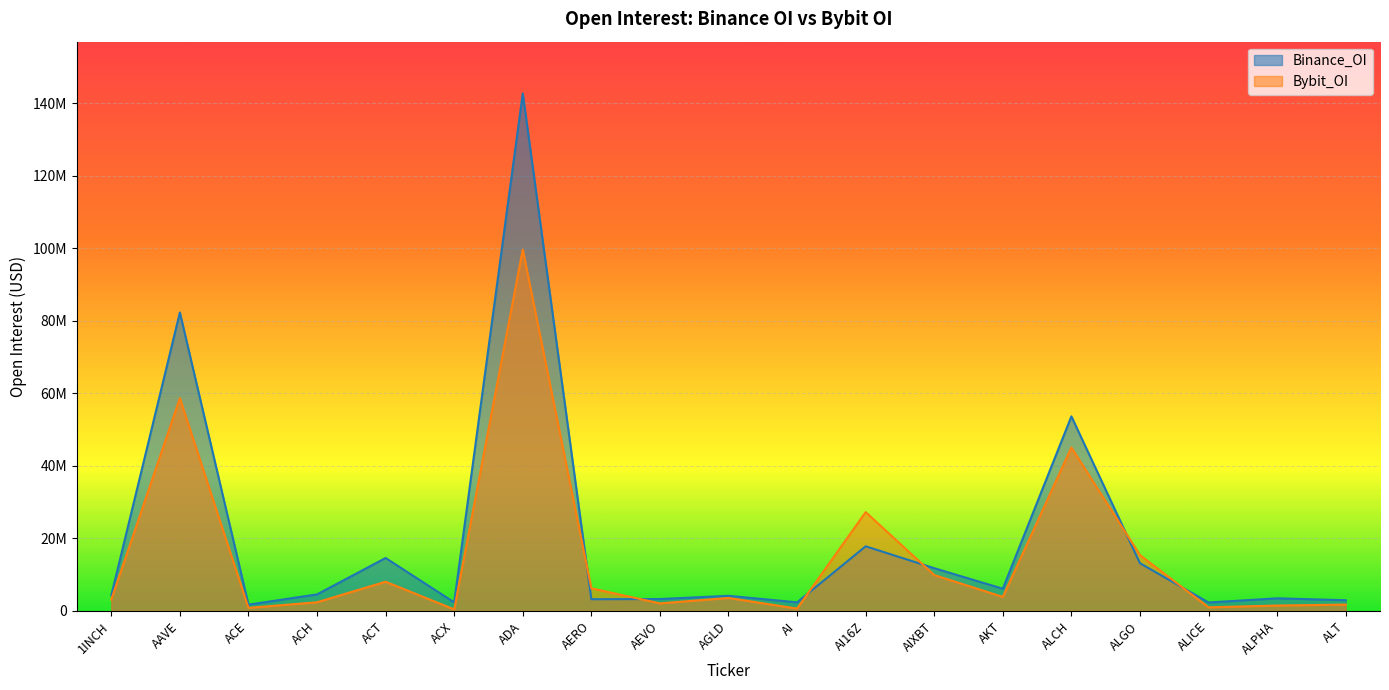

True or false: Bybit_OI has a value of 6253468 at AERO.

True